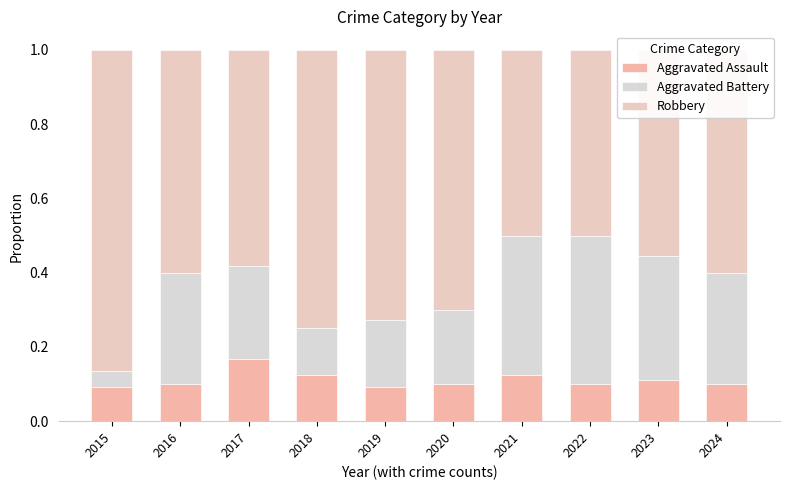

What is the minimum value for Aggravated Assault?

0.1